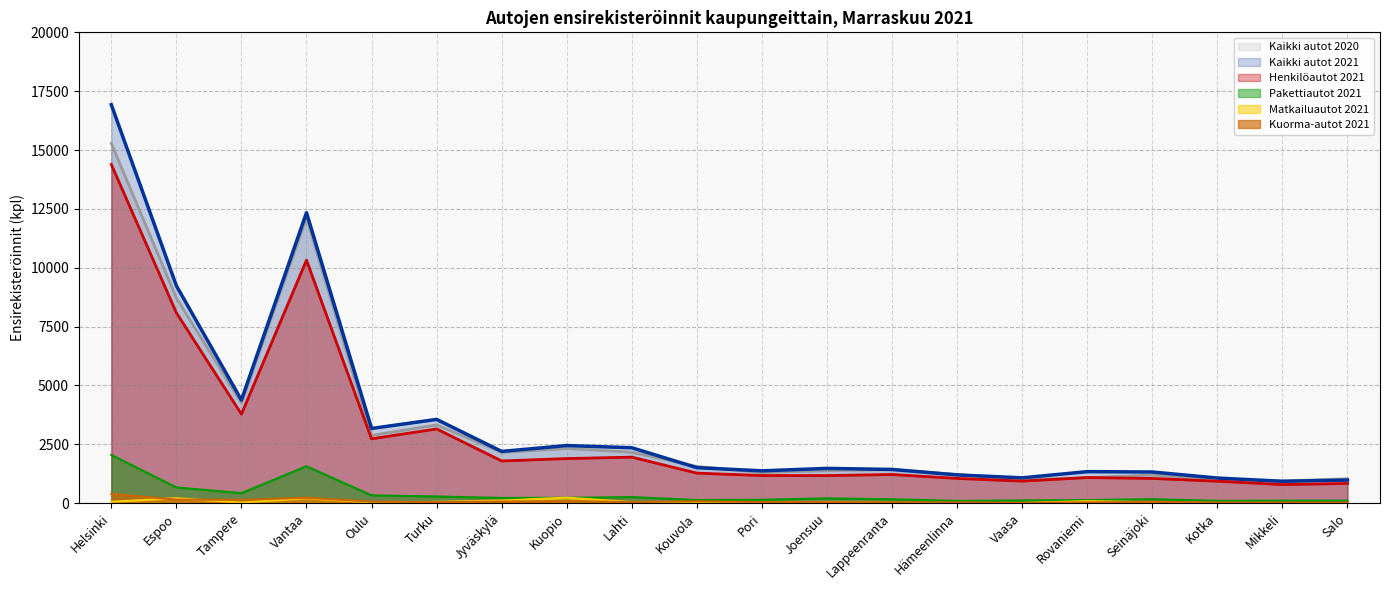

At which label does Matkailuautot 2021 reach its peak?

Kuopio